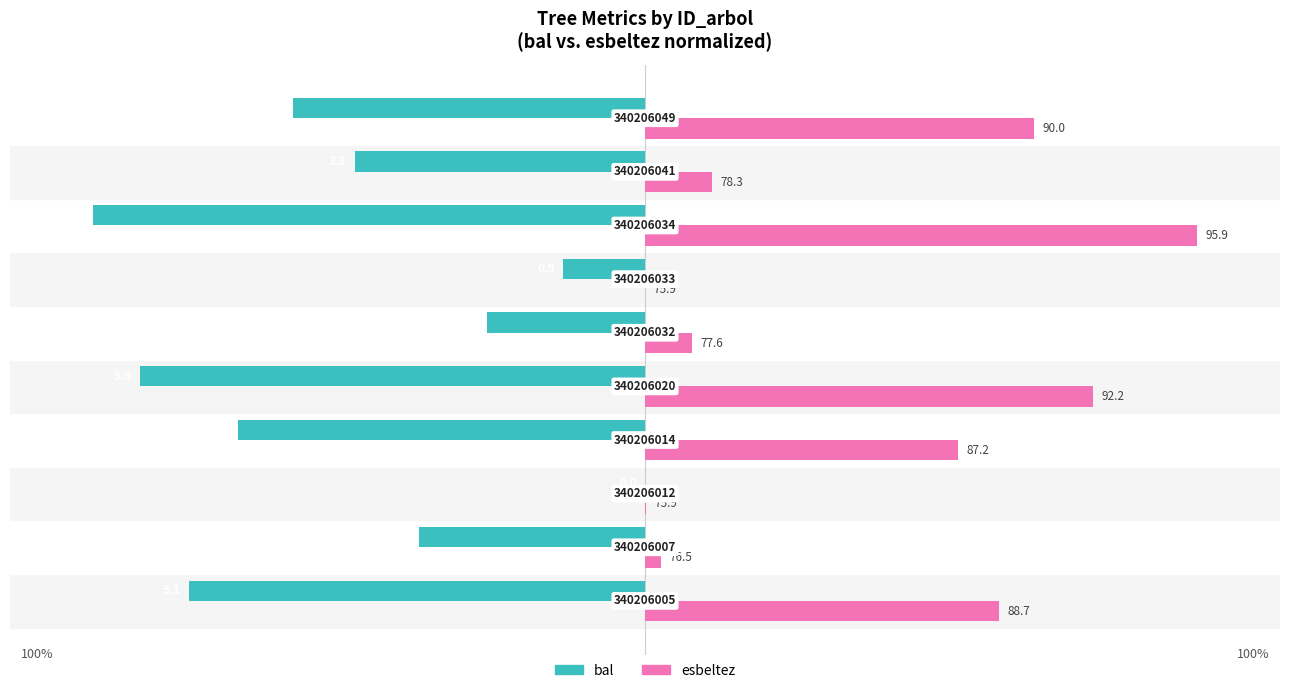

What are all the series names shown in the legend?

bal, esbeltez